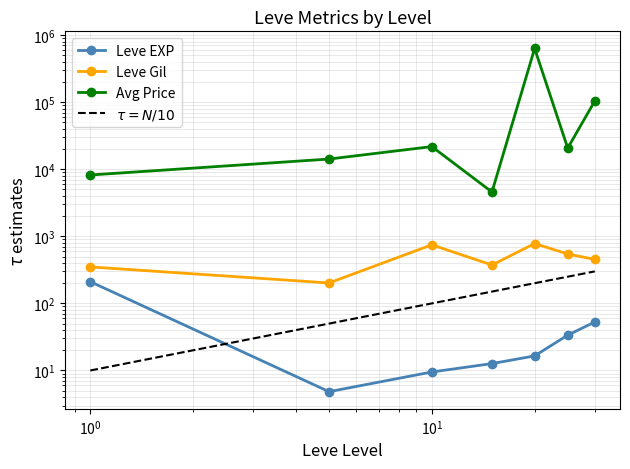

True or false: $\tau = N/10$ and Avg Price cross at least once.

False